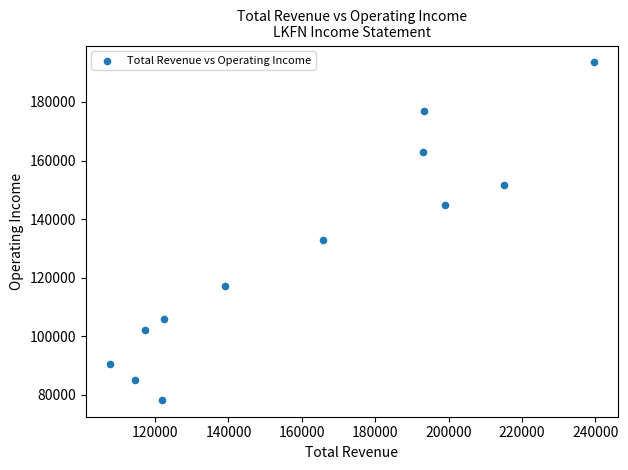

What Y value in the scatter plot is closest to 135900?

132900